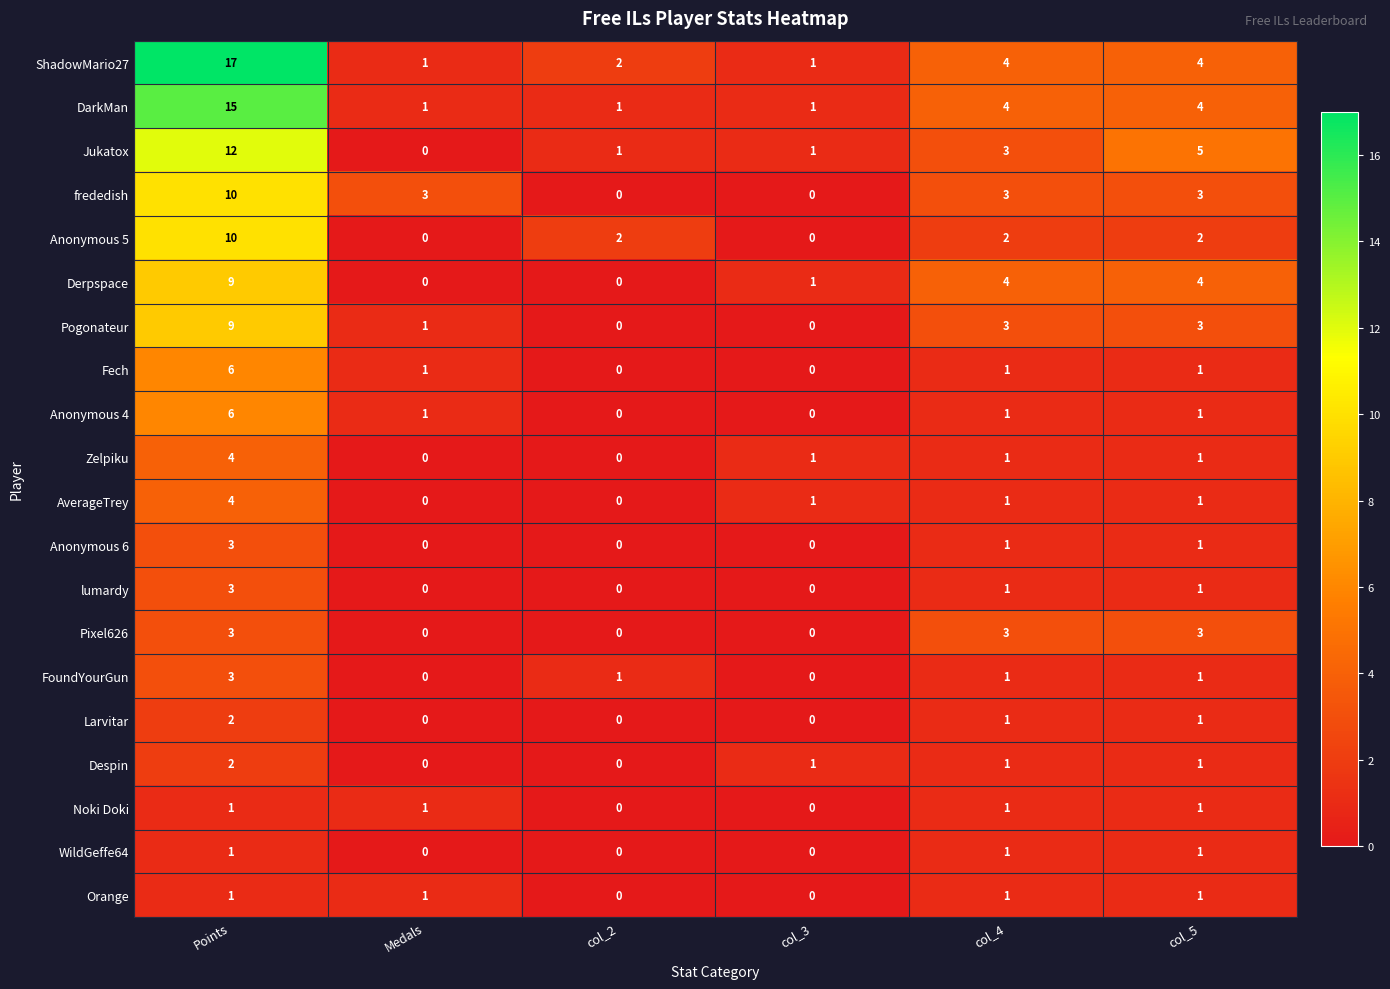

Between col_3 and col_5, which series saw the biggest shift?

Jukatox